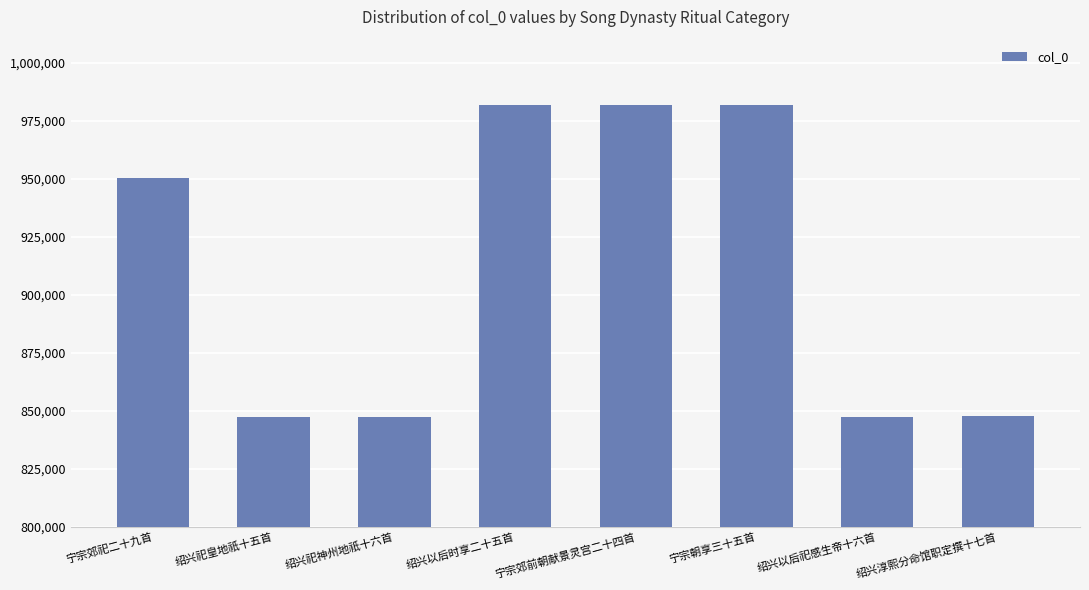

What is the smallest value displayed?

847442